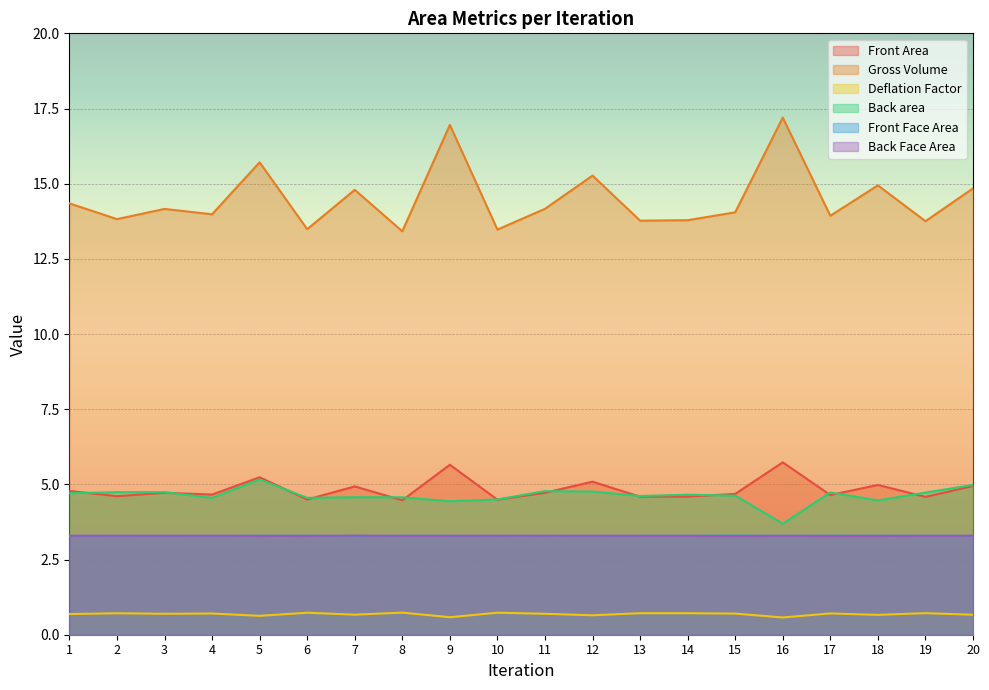

What is the smallest value displayed?

0.6